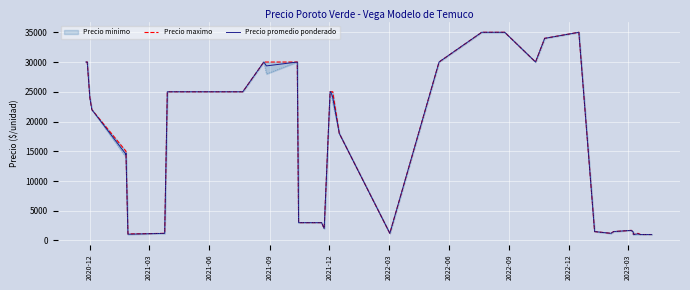

True or false: Precio promedio ponderado and Precio maximo cross at least once.

False